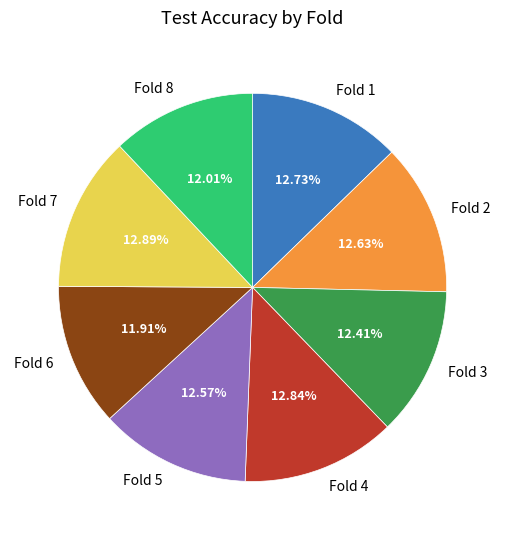

Does any single category account for the majority?

No